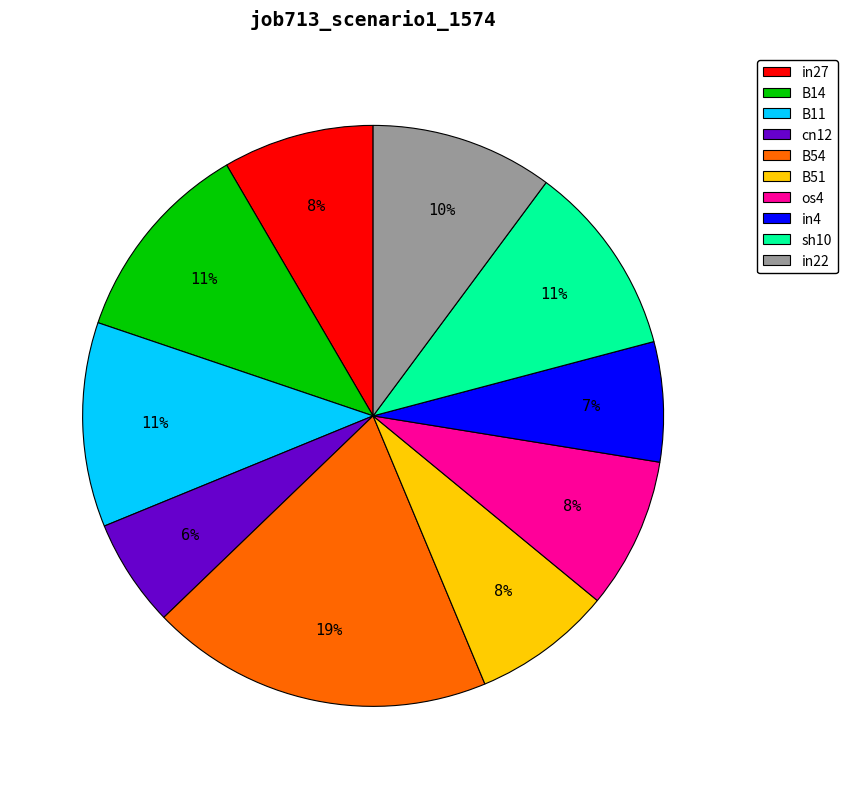

Is there any slice that represents more than half of the pie?

No